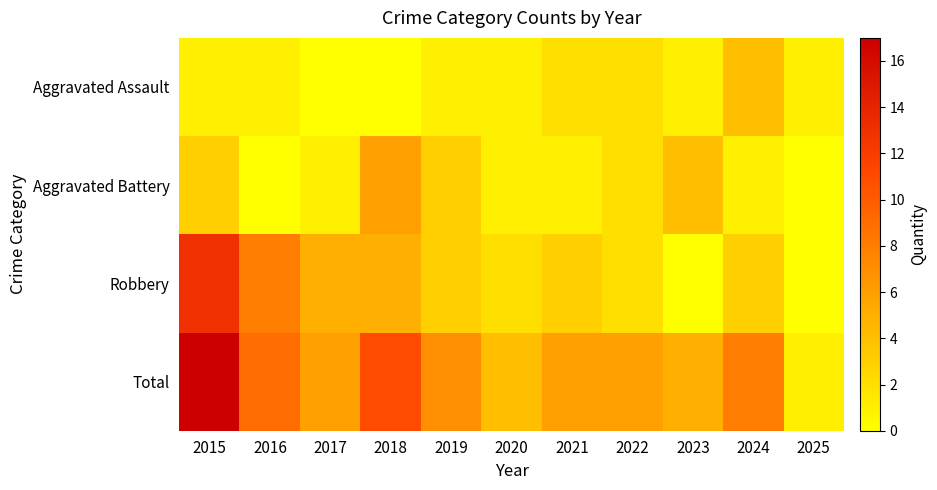

Reading right to left, what are all the values shown in this chart?

Aggravated Assault: 2025=1	2024=4	2023=1	2022=2	2021=2	2020=1	2019=1	2018=0	2017=0	2016=1	2015=1
Aggravated Battery: 2025=0	2024=1	2023=4	2022=2	2021=1	2020=1	2019=3	2018=6	2017=1	2016=0	2015=3
Robbery: 2025=0	2024=3	2023=0	2022=2	2021=3	2020=2	2019=3	2018=5	2017=5	2016=8	2015=13
Total: 2025=1	2024=8	2023=5	2022=6	2021=6	2020=4	2019=7	2018=11	2017=6	2016=9	2015=17